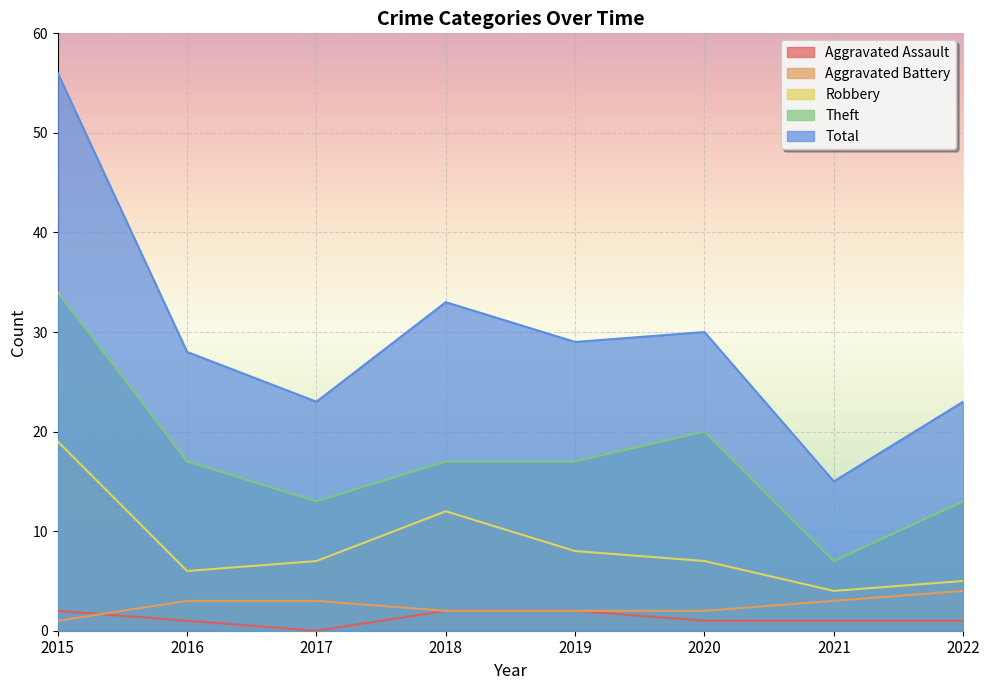

True or false: Aggravated Battery and Robbery cross at least once.

False